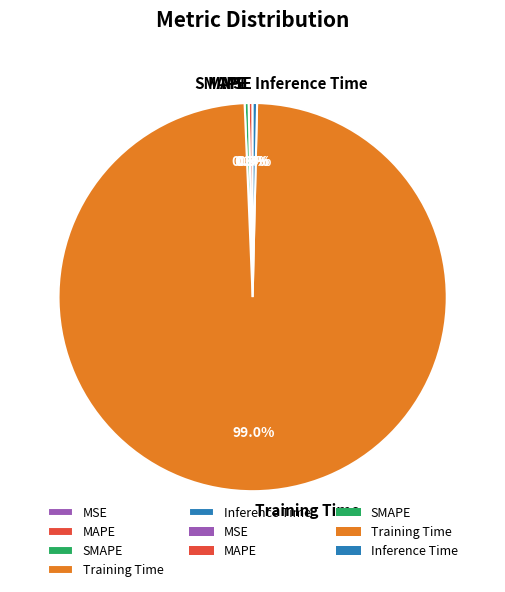

Which category accounts for the majority?

Training Time